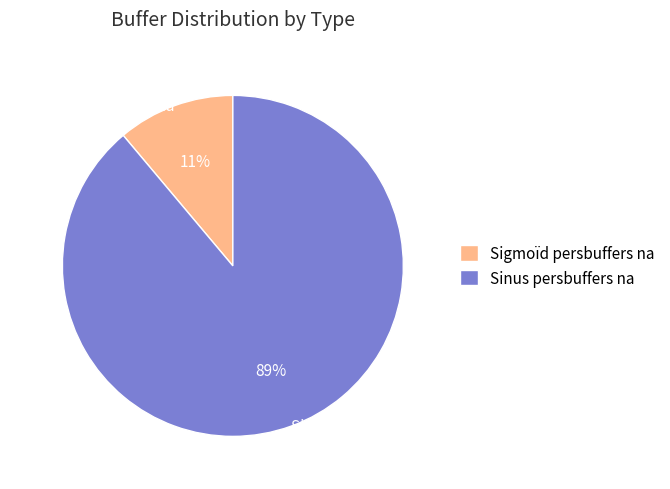

Is there a majority slice in this chart?

Yes